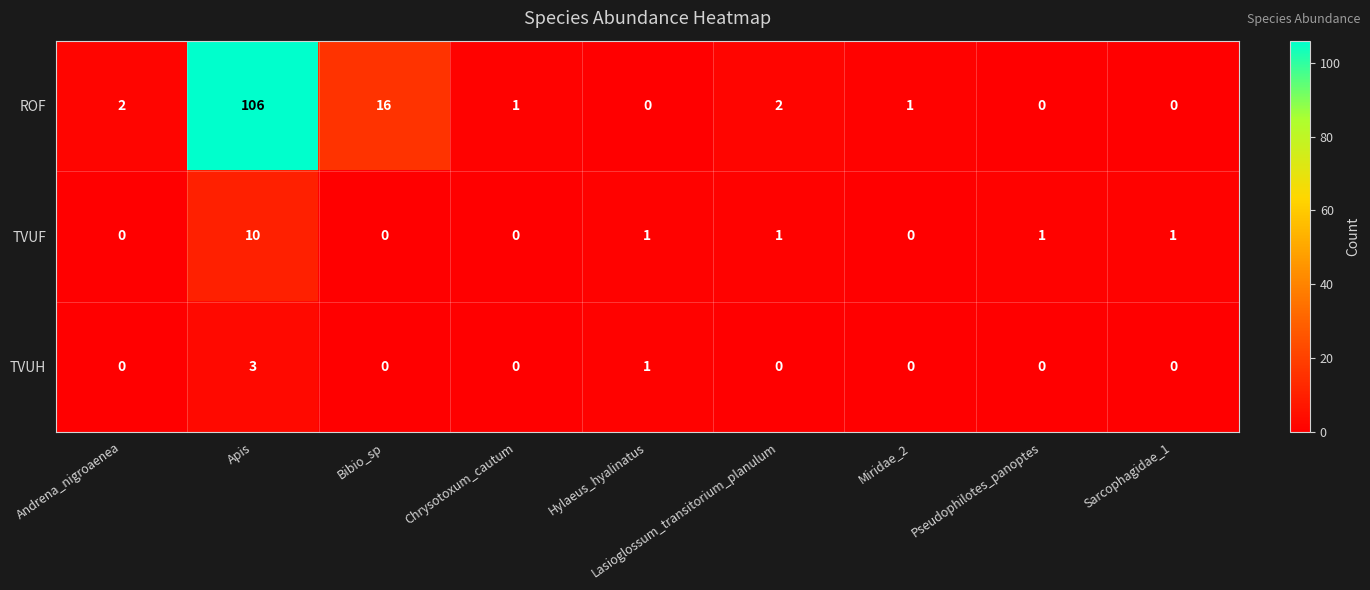

The TVUH series shows 2 at Sarcophagidae_1. True or false?

False